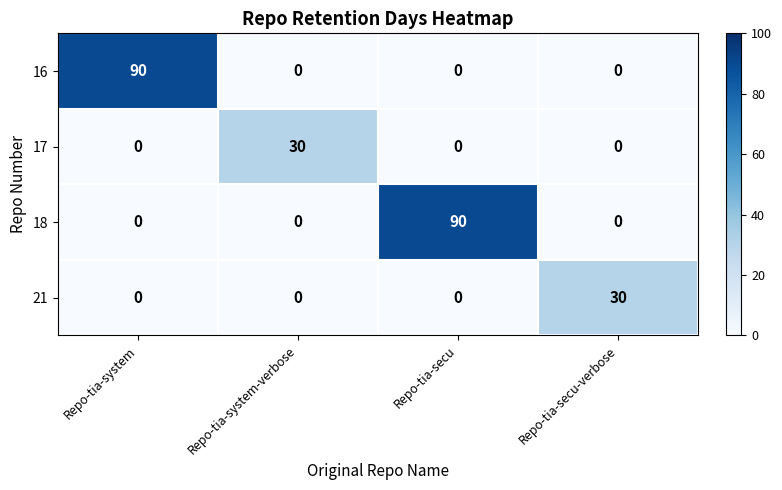

What is the total value across all series at Repo-tia-secu-verbose?

30